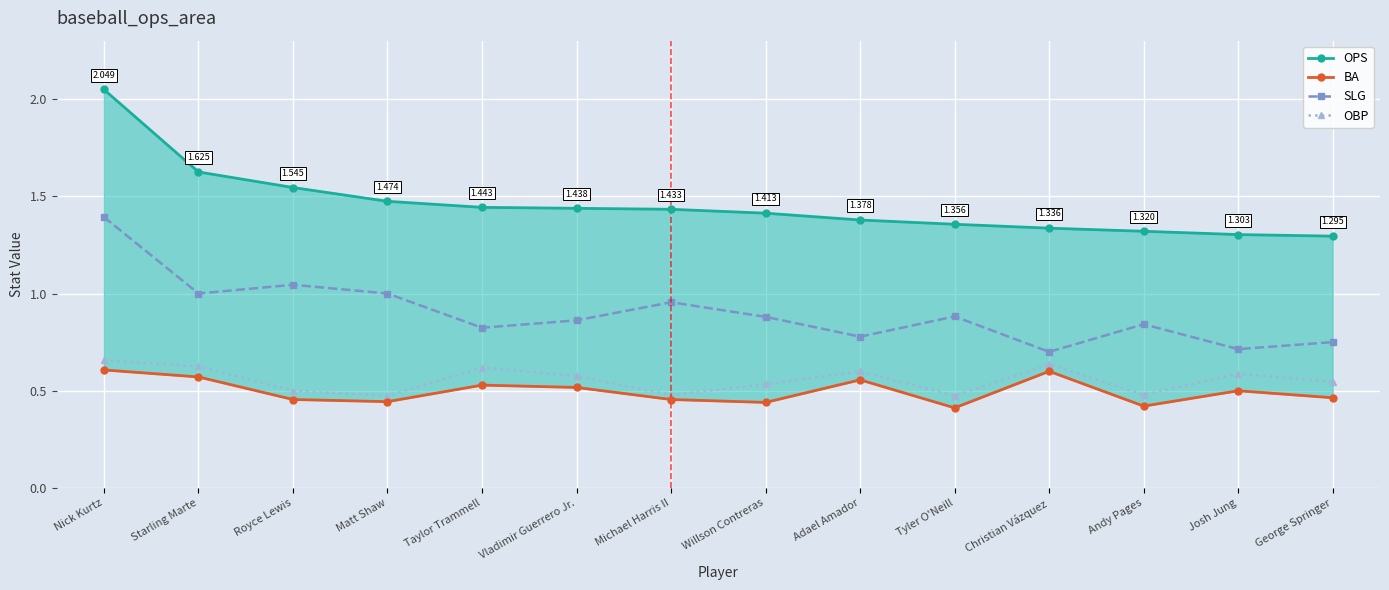

Which label corresponds to the smallest value in the chart?

Tyler O'Neill